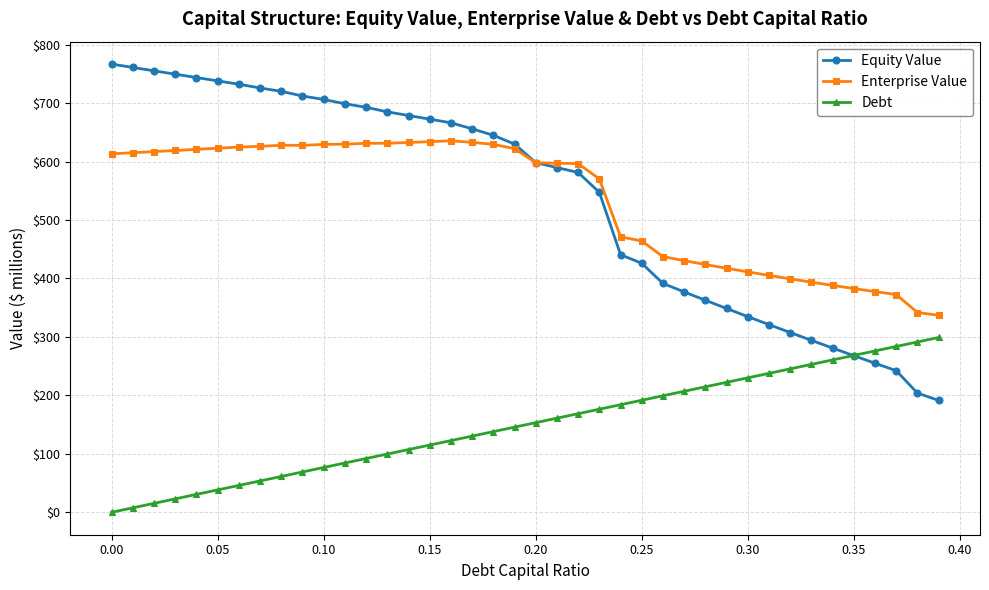

True or false: Enterprise Value and Debt intersect in this chart.

False